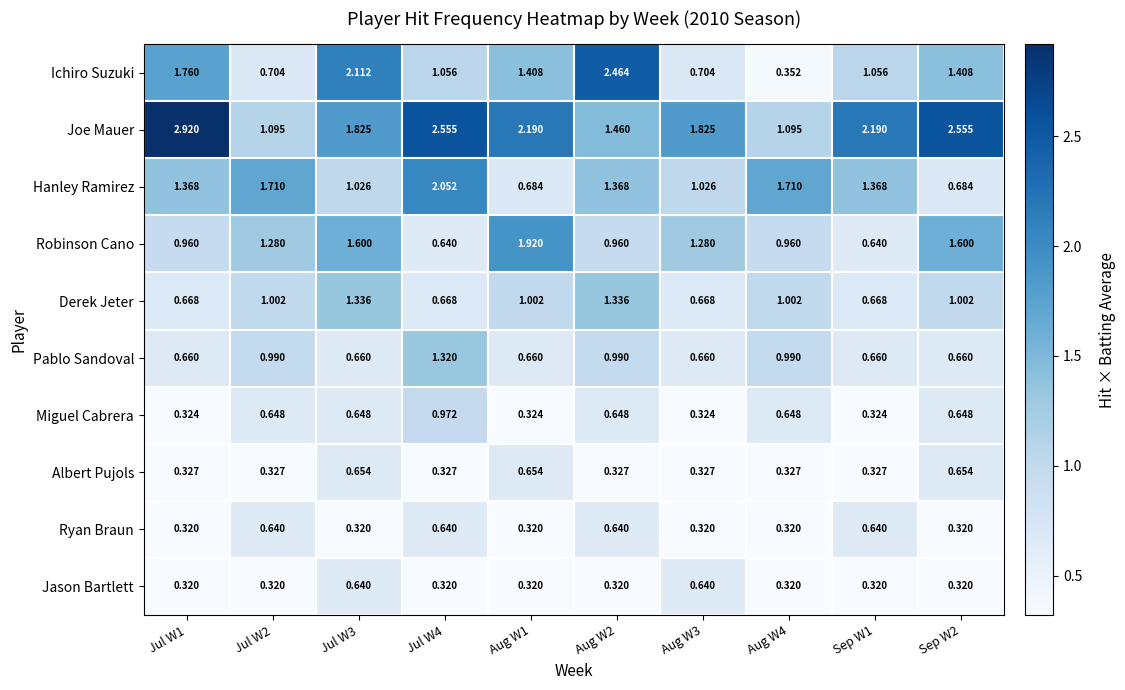

Is the value of Robinson Cano at Jul W4 greater than the value of Pablo Sandoval at Aug W1?

No